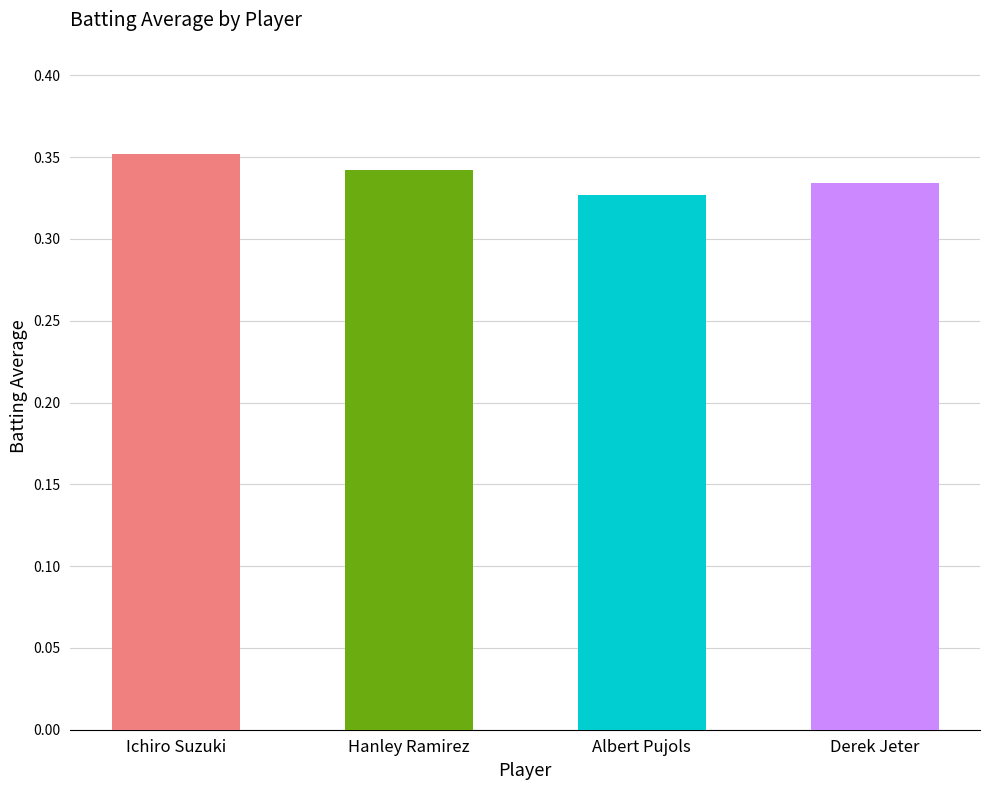

What is the label of the 1st bar from the left?

Ichiro Suzuki